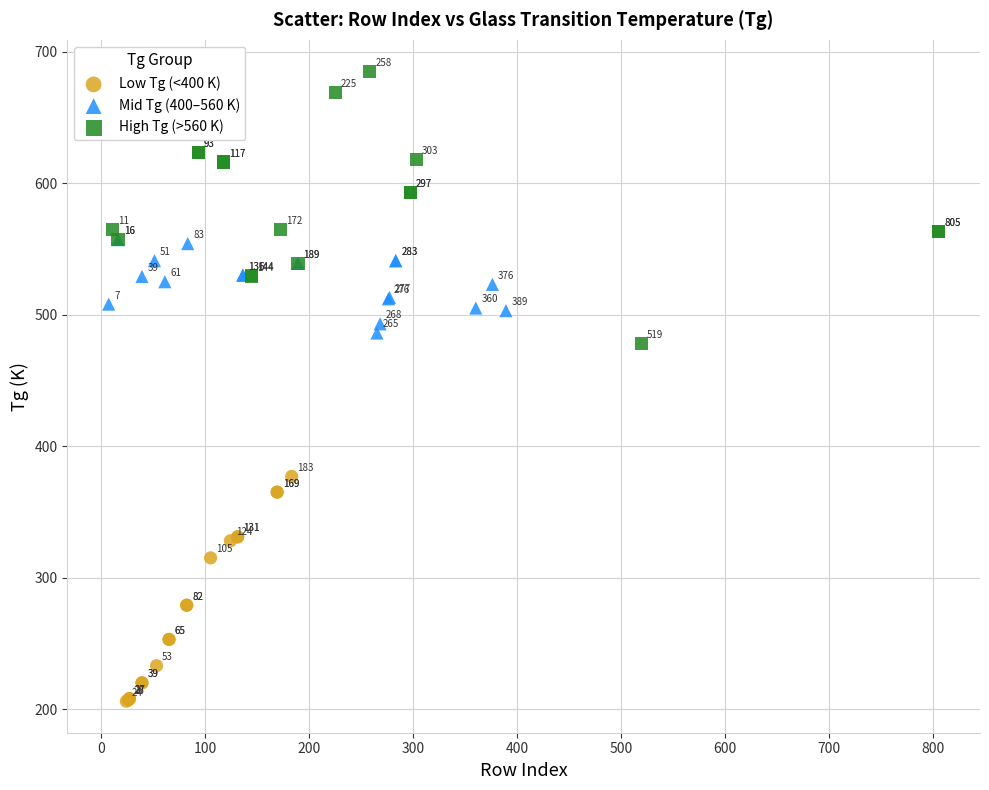

Which series contains the lowest Y value?

Low Tg (<400 K)